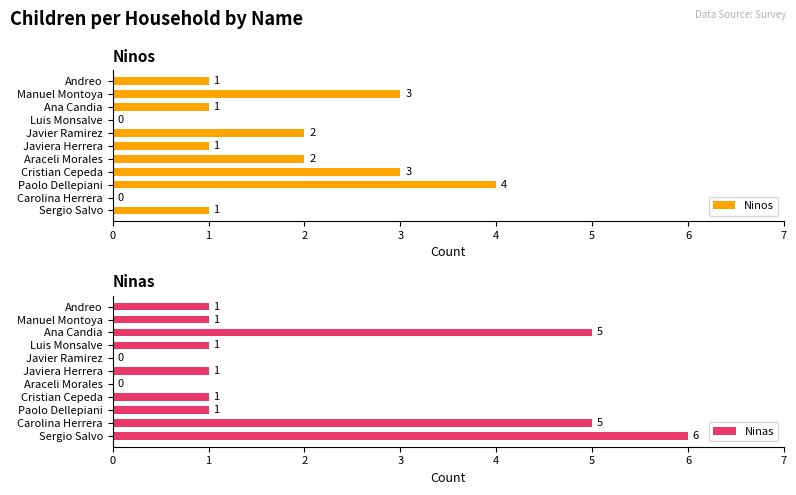

Rank the series by their average value, from lowest to highest.

Ninos, Ninas